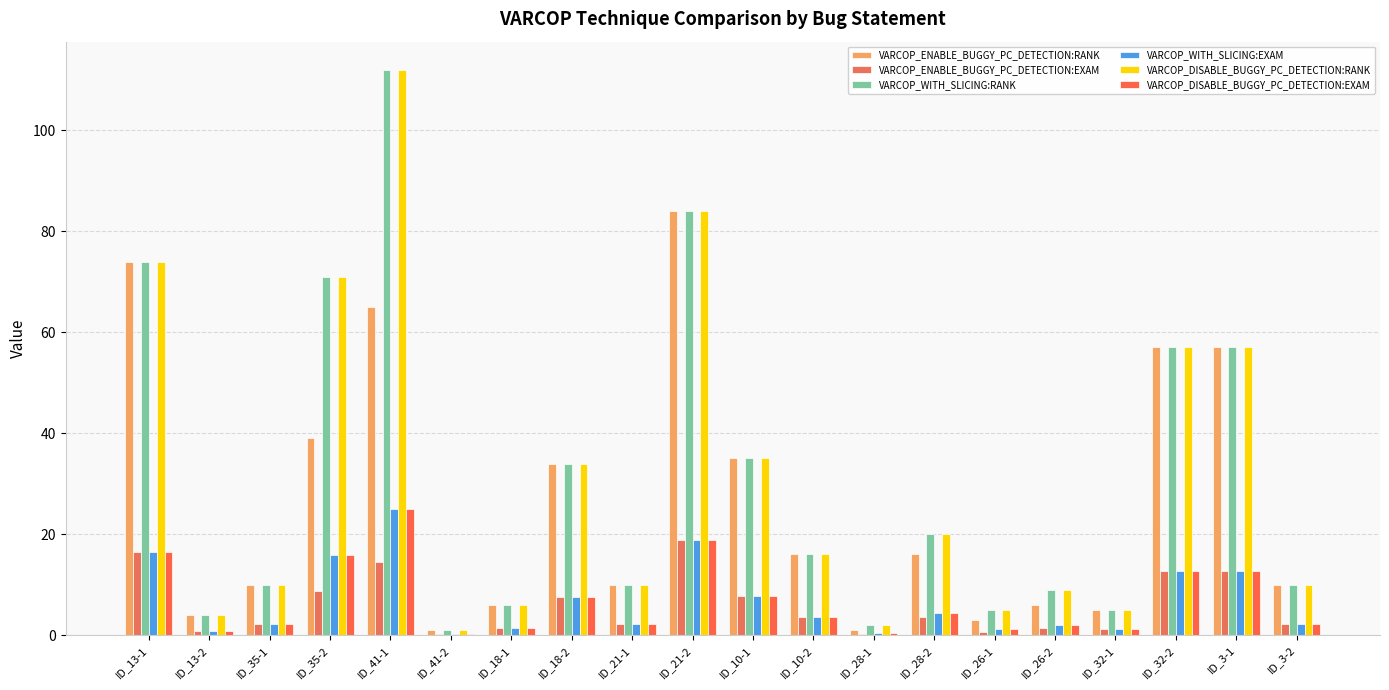

Which category has the lowest value in the VARCOP_DISABLE_BUGGY_PC_DETECTION:EXAM series?

ID_41-2